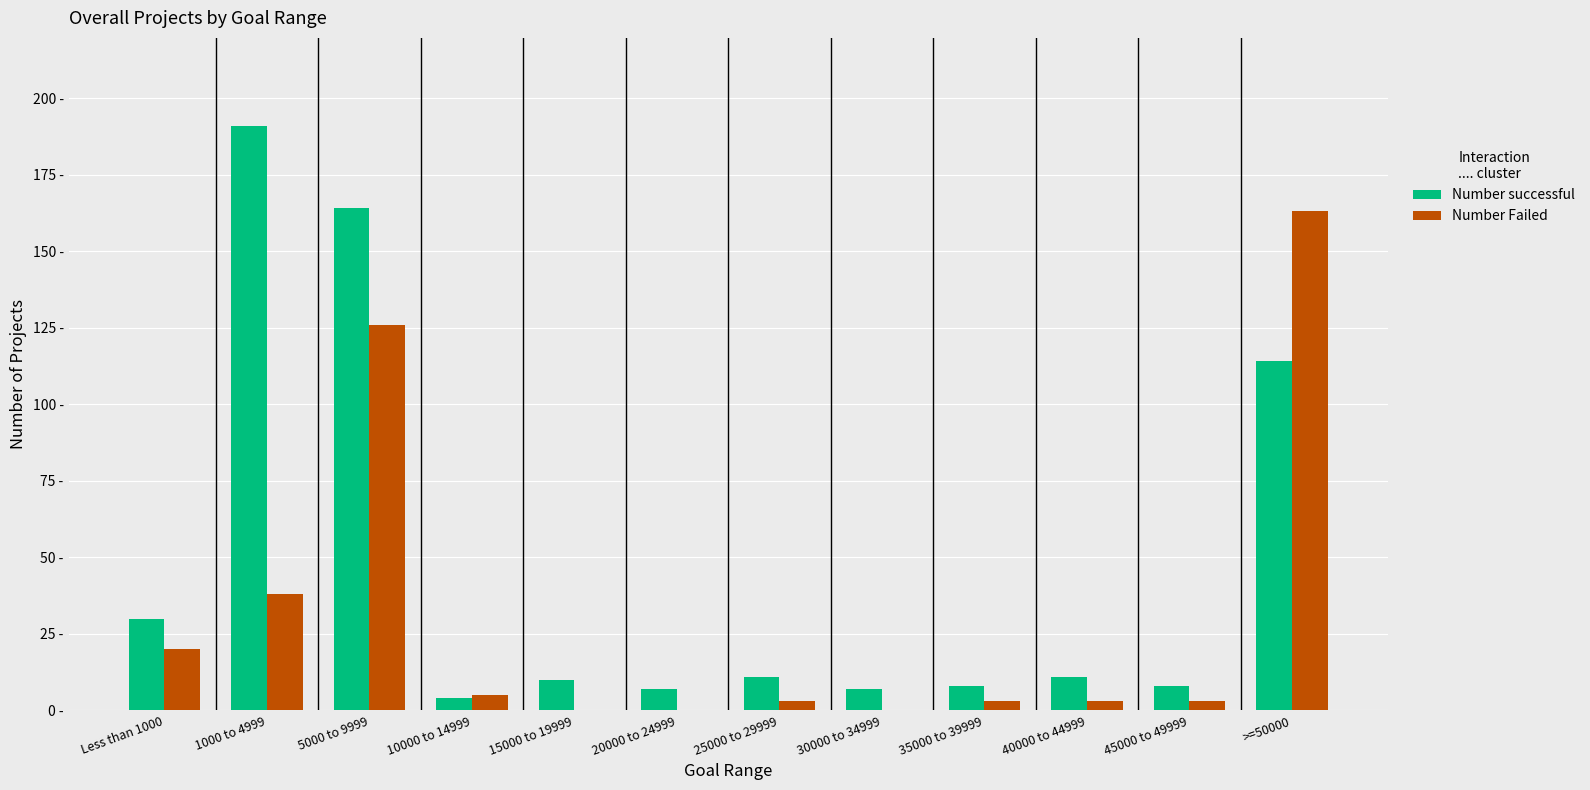

Is the value of Number successful at 25000 to 29999 greater than the value of Number Failed at 45000 to 49999?

Yes